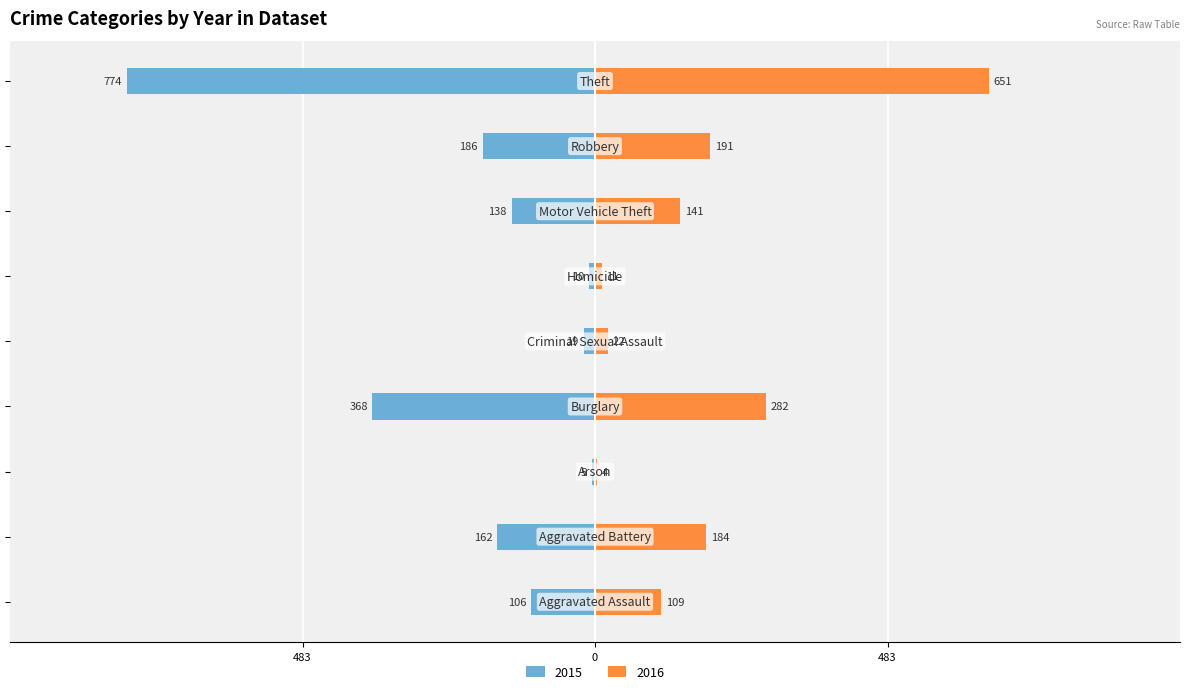

Which series has the widest spread of values?

2015